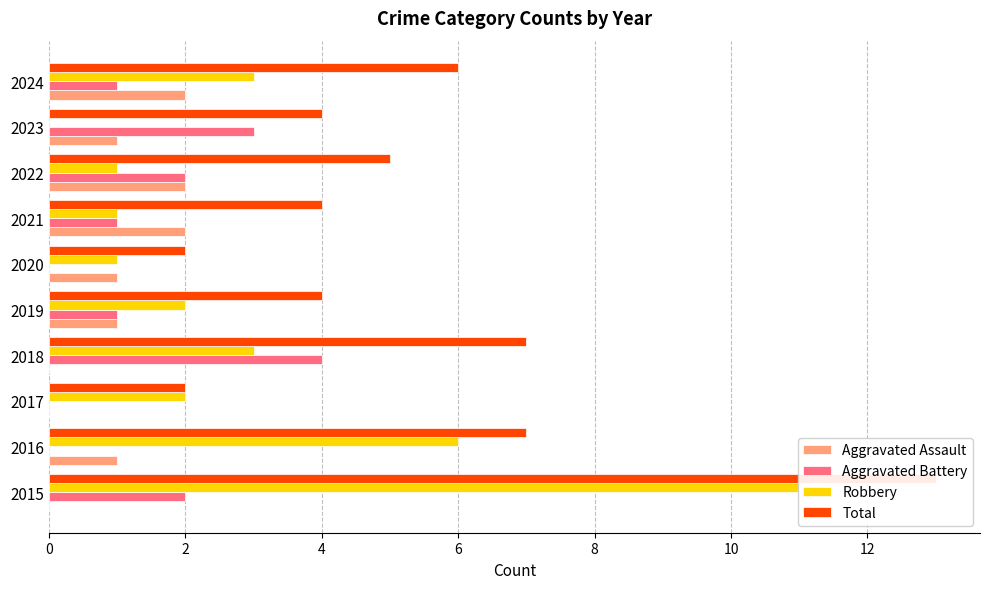

How many bars are there in total?

40